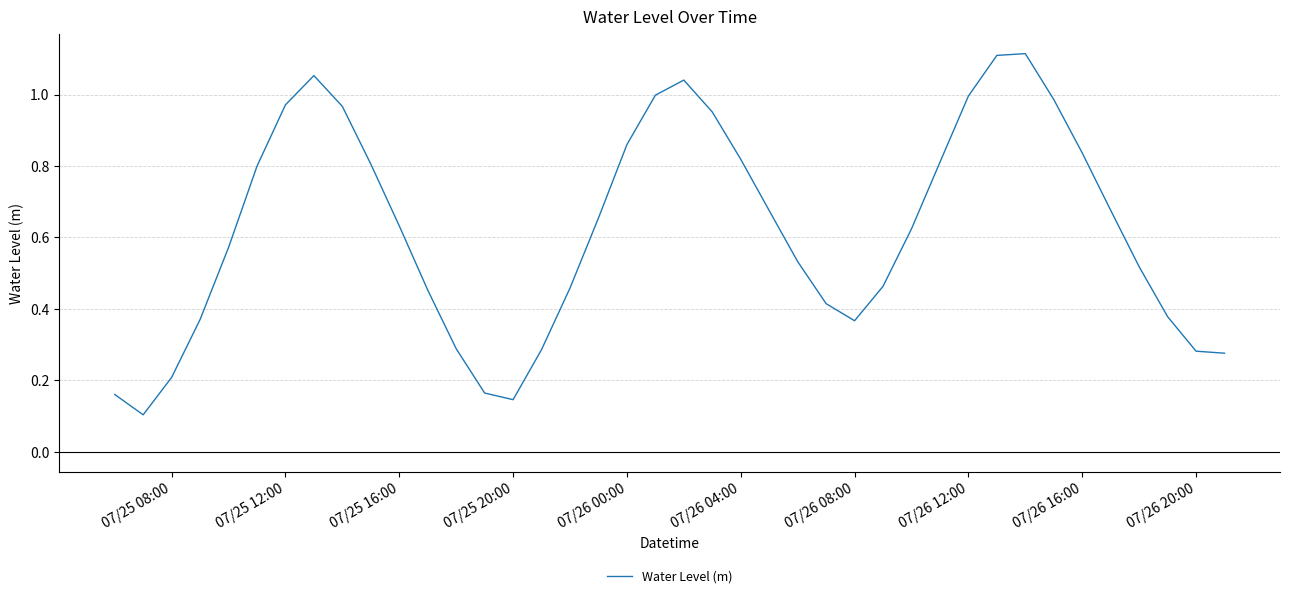

True or false: the data shows 0.4 at 07/25 12:00.

False